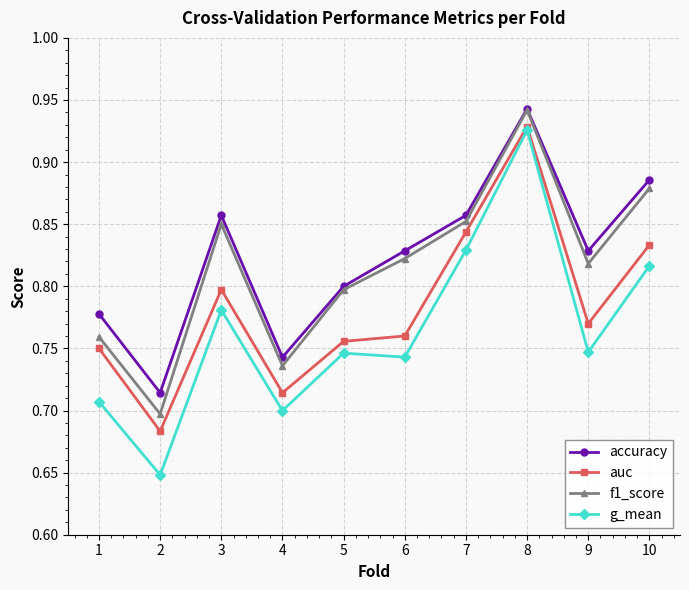

True or false: accuracy has a value of 0.7 at 2.

True